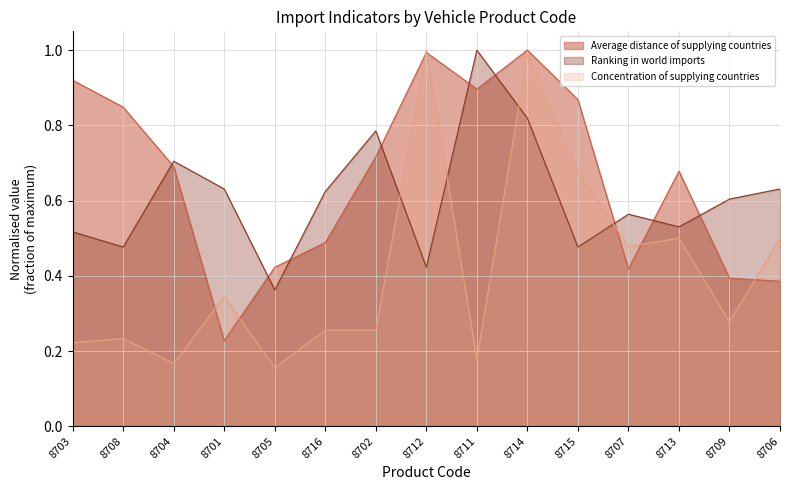

Which label corresponds to the largest value in the chart?

8714